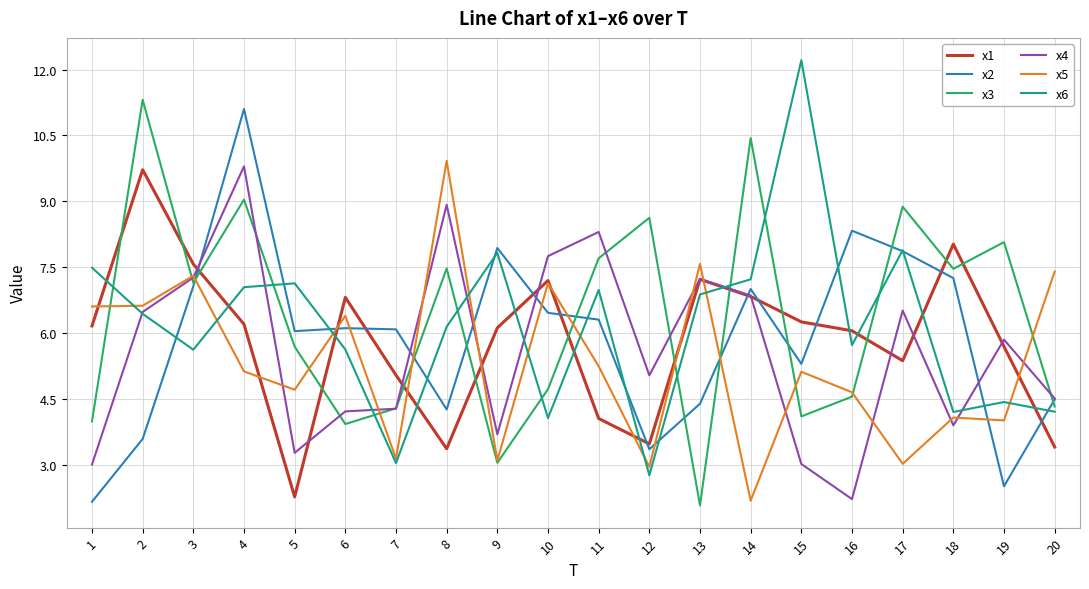

What is the total value across all series at 14?

40.5